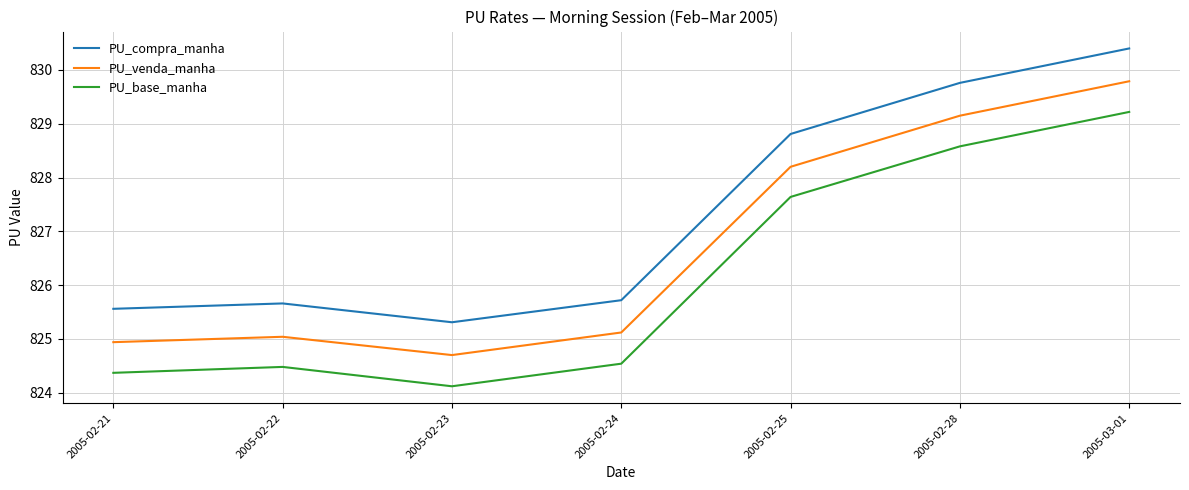

What are all the series names shown in the legend?

PU_compra_manha, PU_venda_manha, PU_base_manha